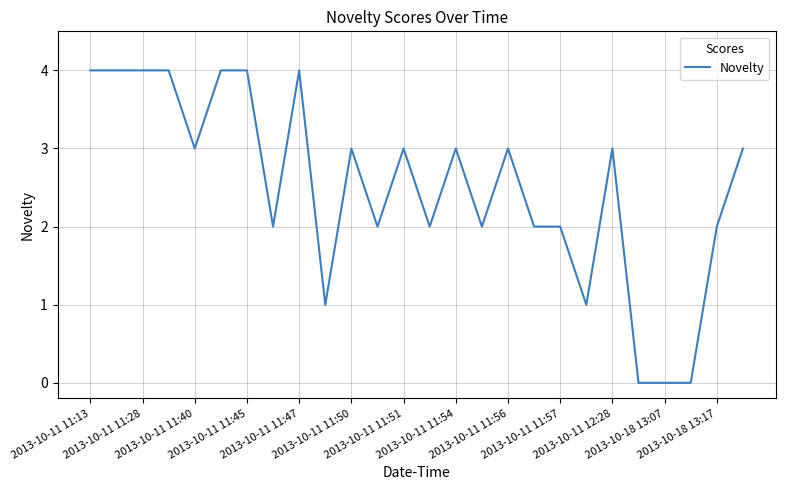

What is the greatest value displayed?

4